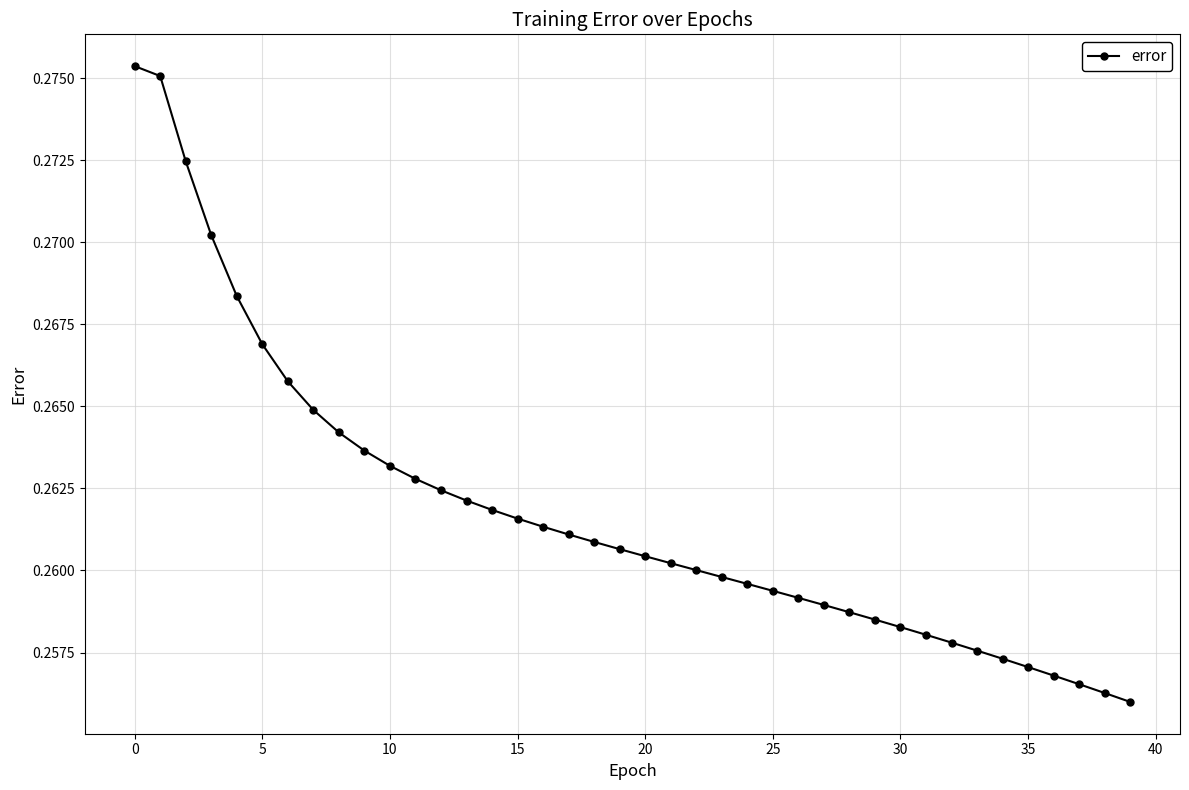

How many data points does each series have?

40